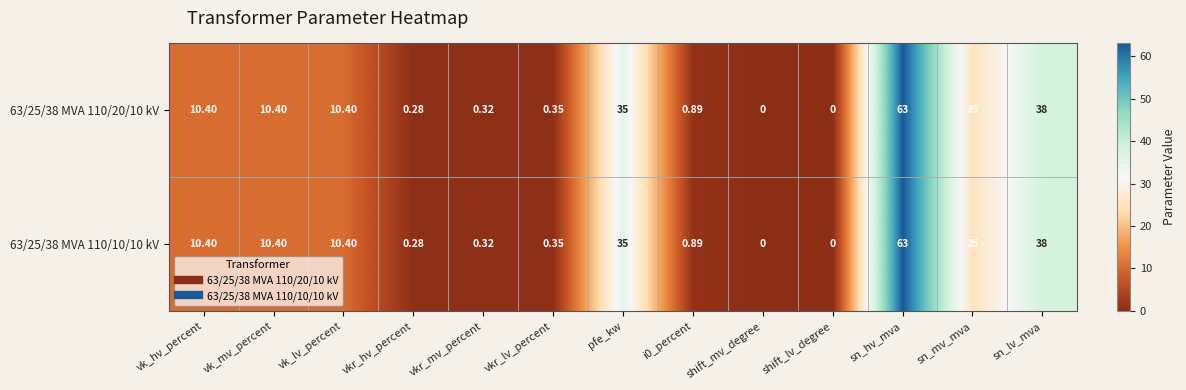

At which label does 63/25/38 MVA 110/10/10 kV first exceed 10?

vk_hv_percent